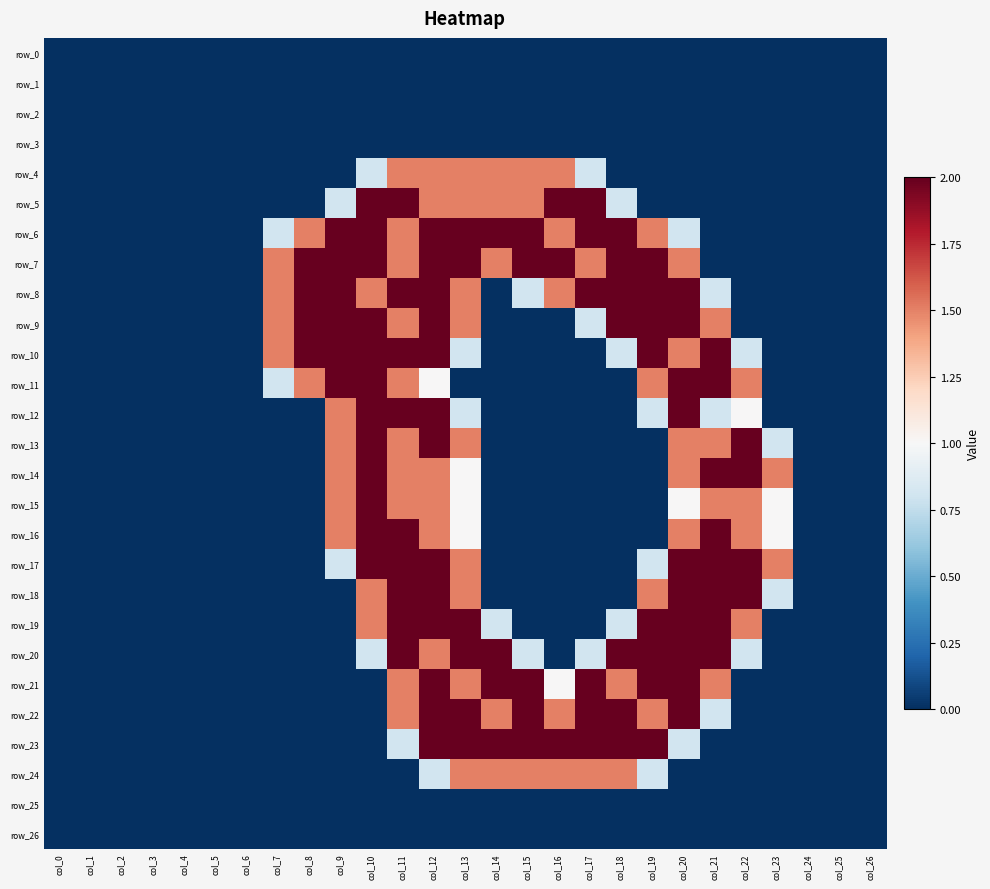

Is the value of row_6 at col_1 greater than the value of row_19 at col_0?

No